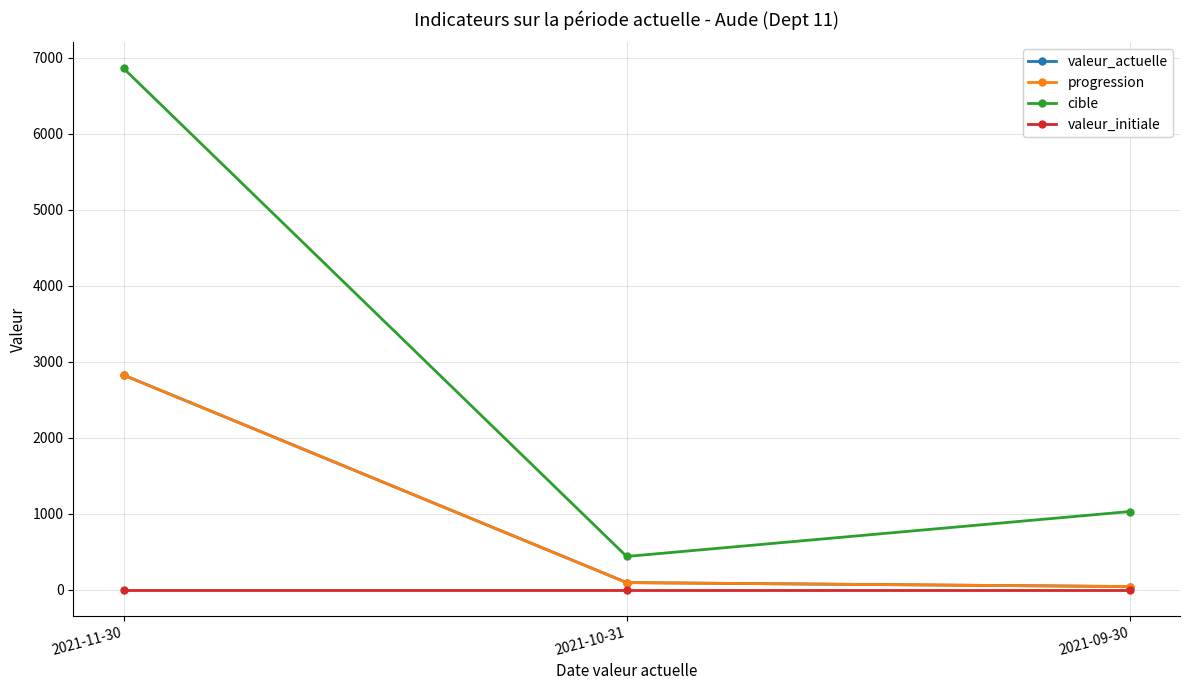

Does the chart have visible grid lines?

Yes